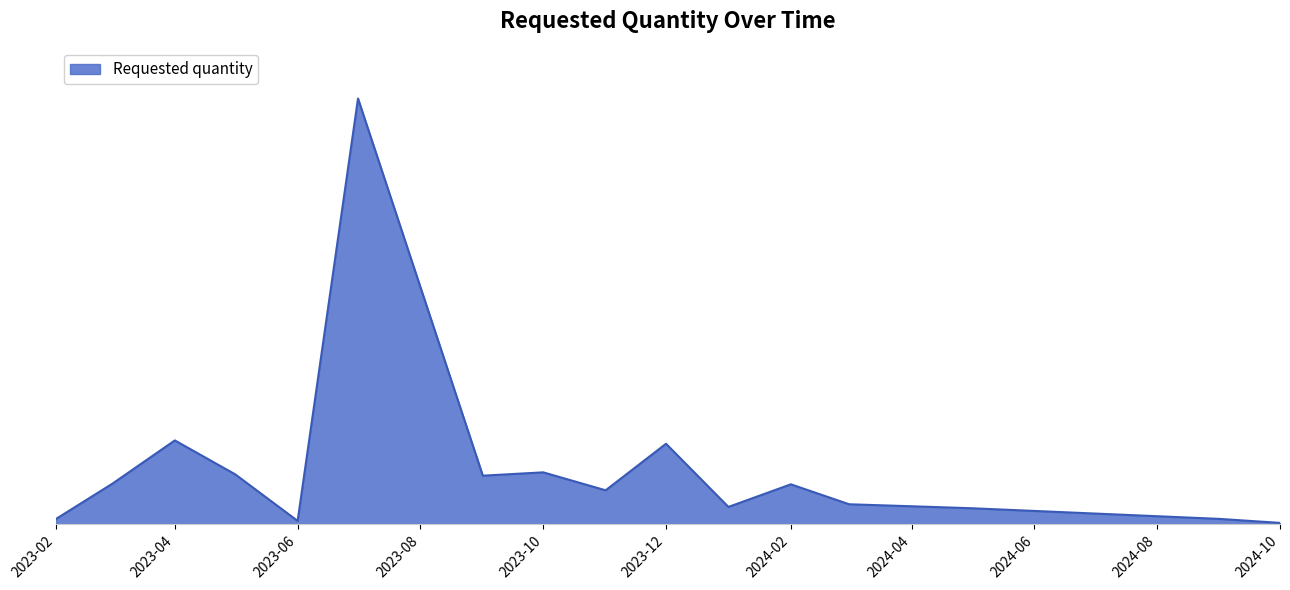

Does the chart have visible grid lines?

No